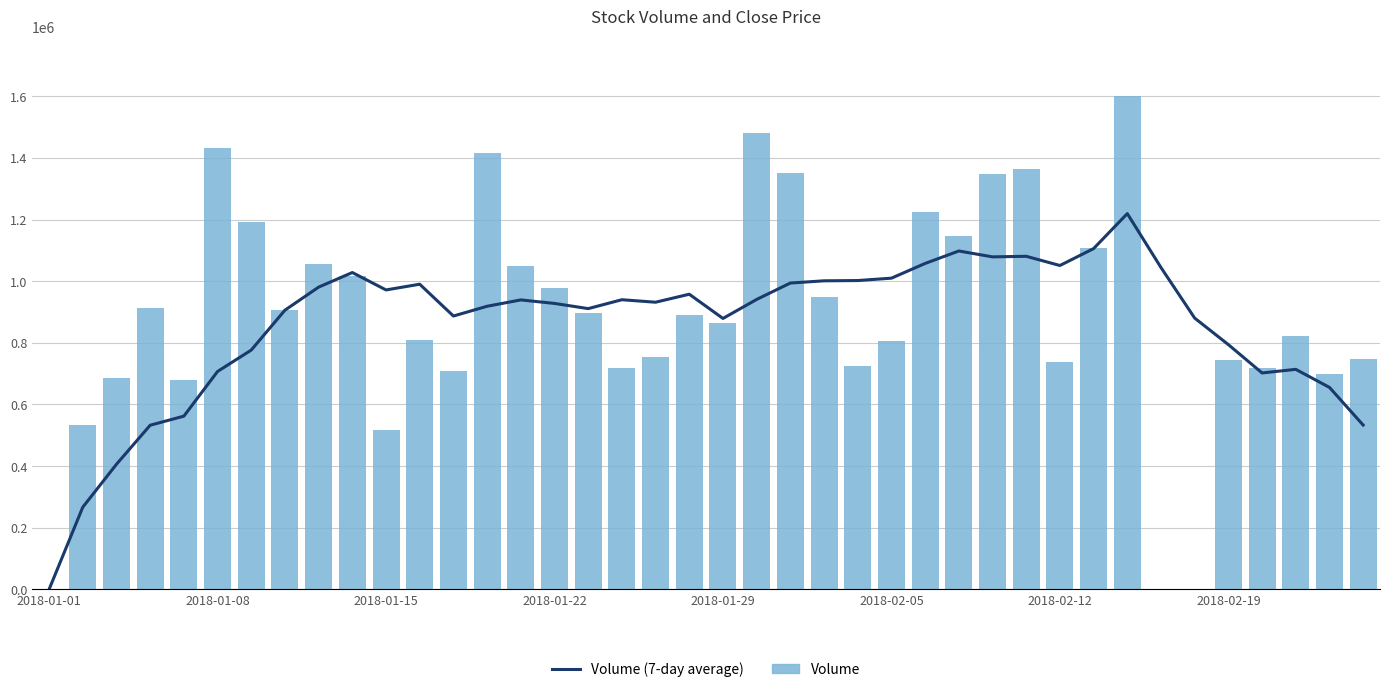

At 36, list the series in order from largest to smallest.

Volume, Volume (7-day average)